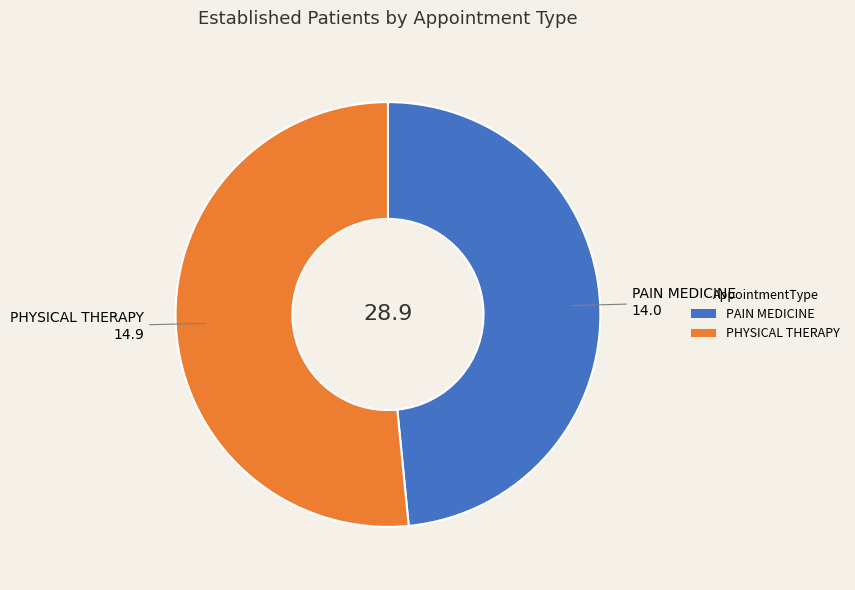

Which category accounts for the majority?

PHYSICAL THERAPY